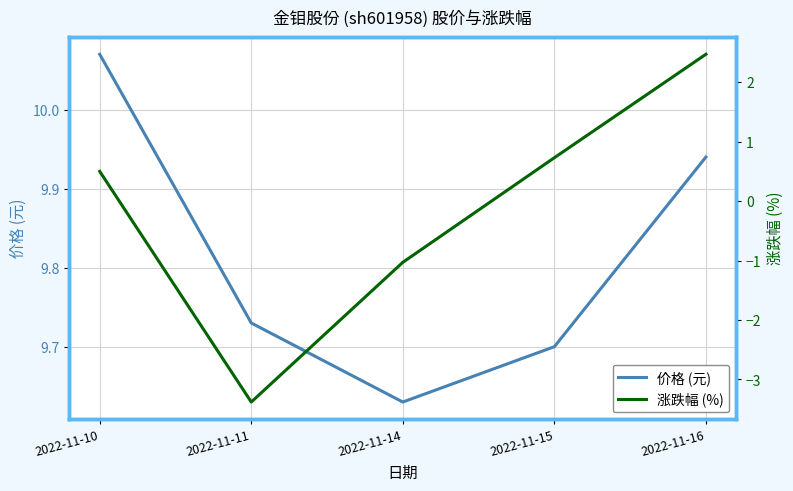

What is the difference between the second highest and second lowest values in the 涨跌幅 (%) series?

1.8